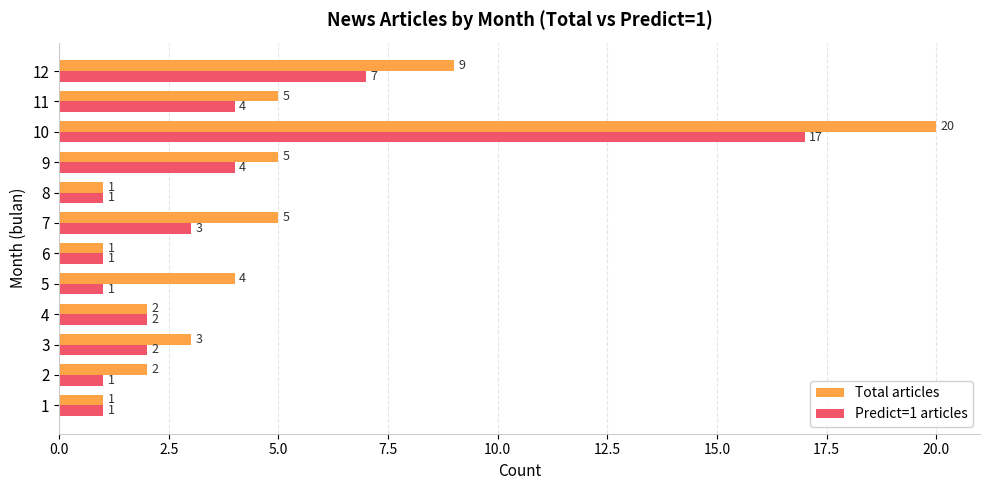

Read the Total articles value at 10, to the nearest 10.

20